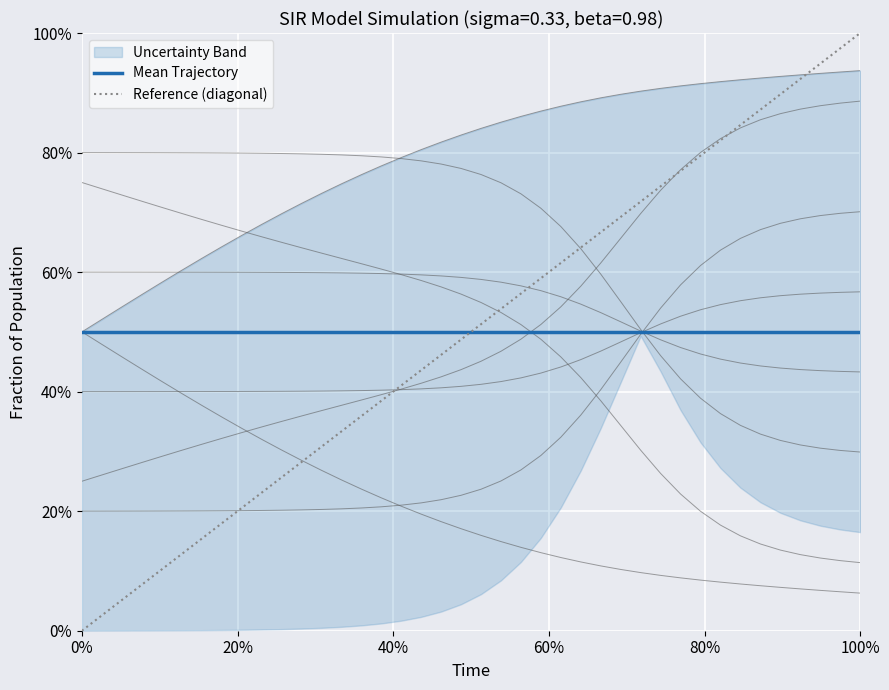

What is the maximum value shown in the chart?

0.9